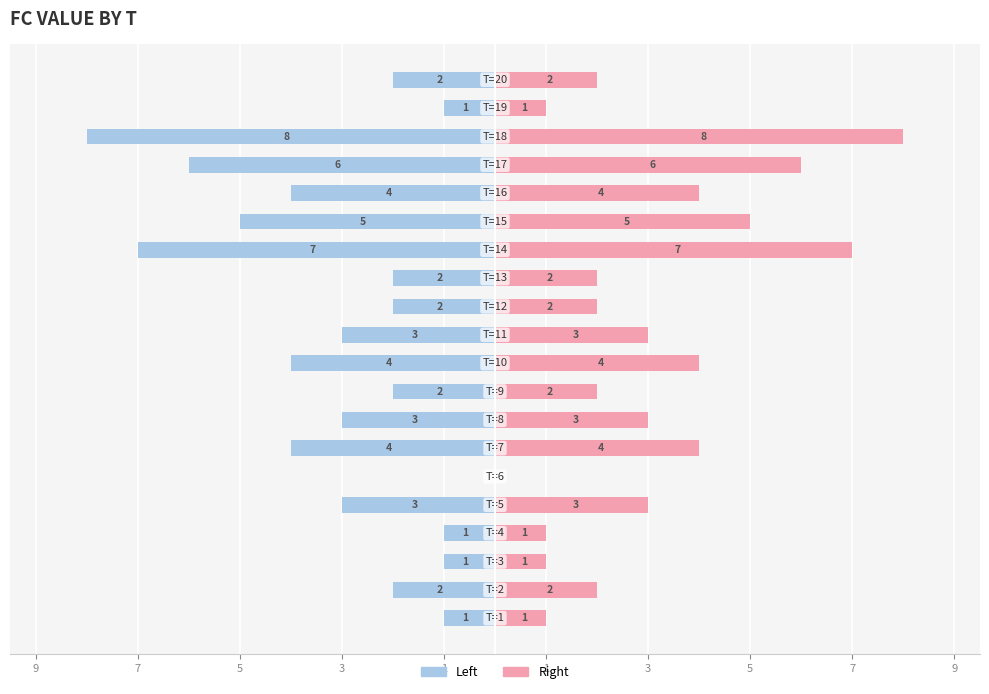

List the series in order of their overall mean, lowest first.

Left (FC), Right (FC)